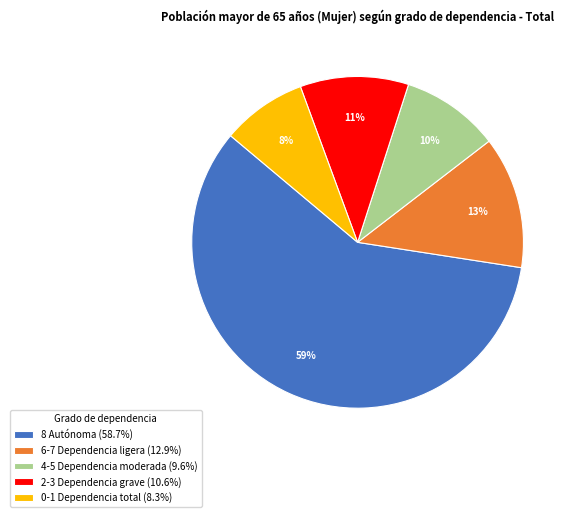

Which slice is the largest?

8 Autónoma